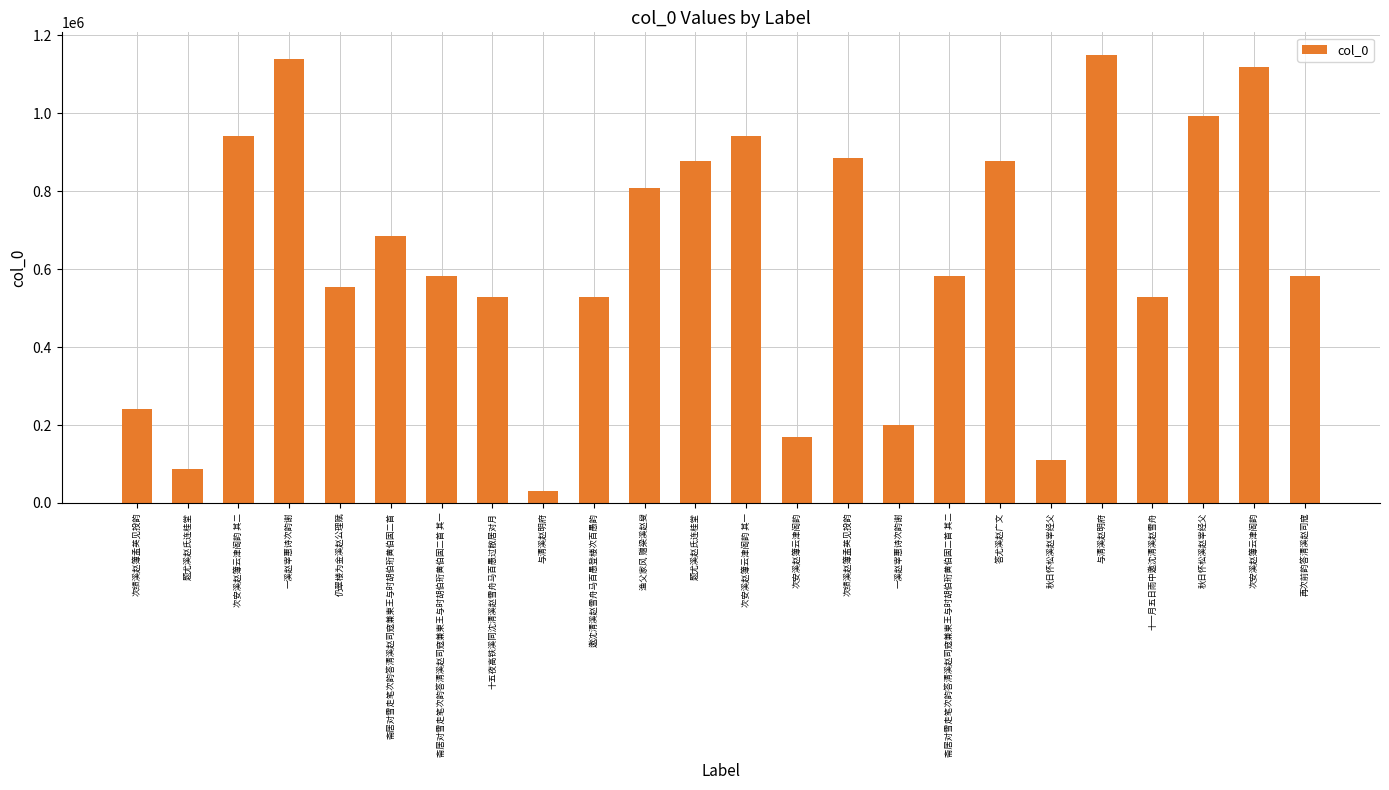

Are the bars horizontal?

No